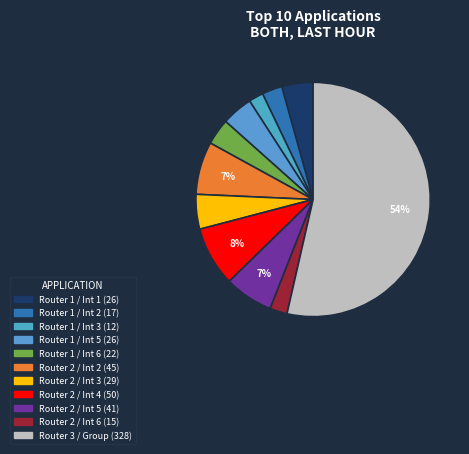

Count the number of slices in the pie.

11